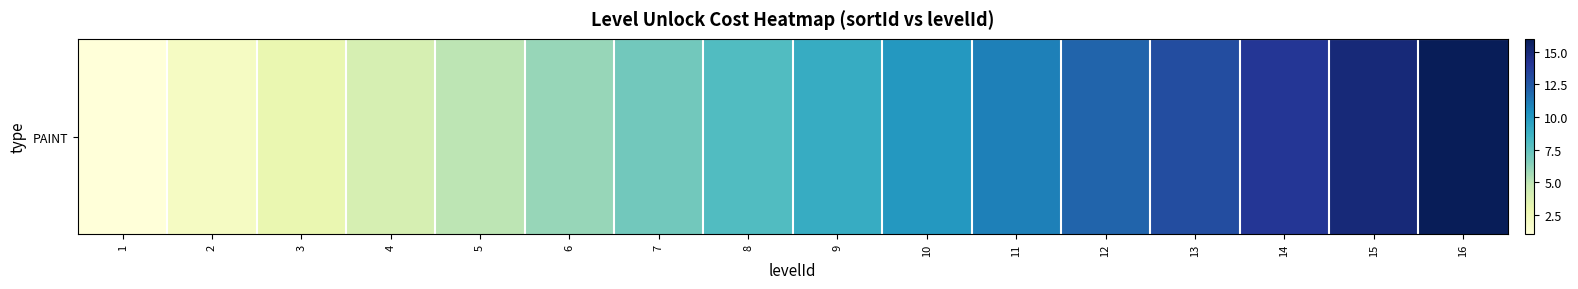

Reading right to left, list all the values displayed in this chart.

16=16	15=15	14=14	13=13	12=12	11=11	10=10	9=9	8=8	7=7	6=6	5=5	4=4	3=3	2=2	1=1